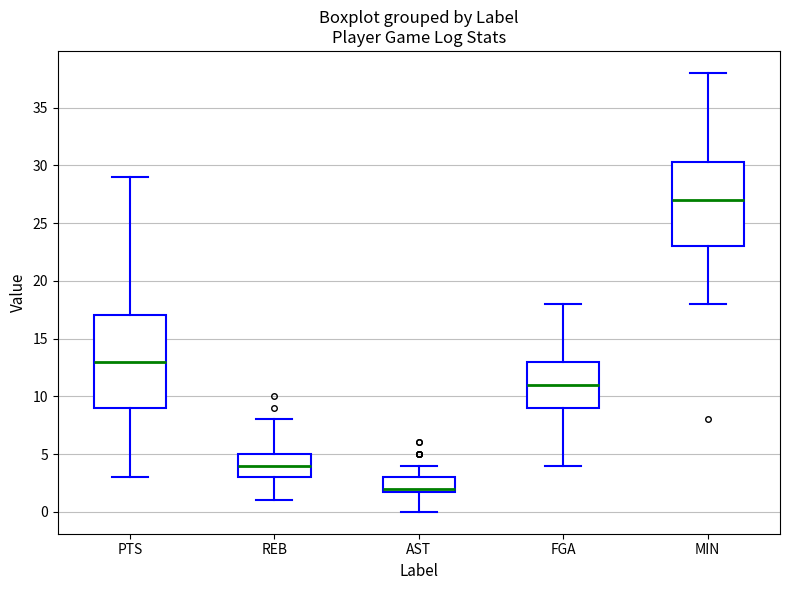

Reading left to right, read every box against the y-axis: the position of its median line, the range the box covers, and the ends of its whiskers. The values are not printed on the chart, so give them approximately, as read against the axis.

PTS: median 13.0, box 9.0 to 17.0, whiskers 3.0 to 29.0
REB: median 4.0, box 3.0 to 5.0, whiskers 1.0 to 8.0
AST: median 2.0 (just above the box's lower edge), box 2.0 to 3.0, whiskers 0.0 to 4.0
FGA: median 11.0, box 9.0 to 13.0, whiskers 4.0 to 18.0
MIN: median 27.0, box 23.0 to 30.5, whiskers 18.0 to 38.0